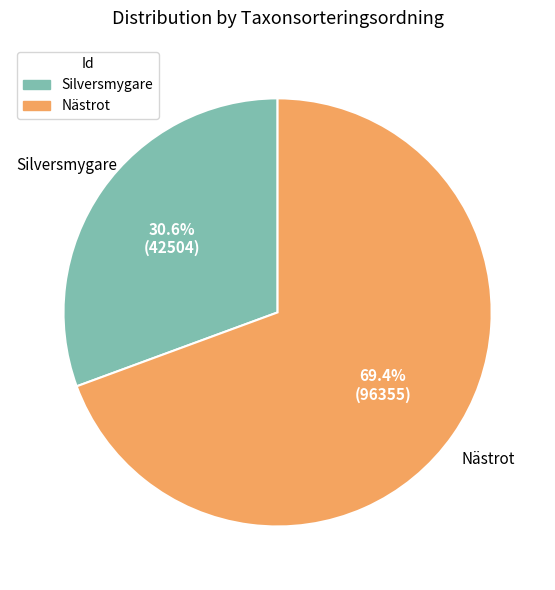

Is there a majority slice in this chart?

Yes